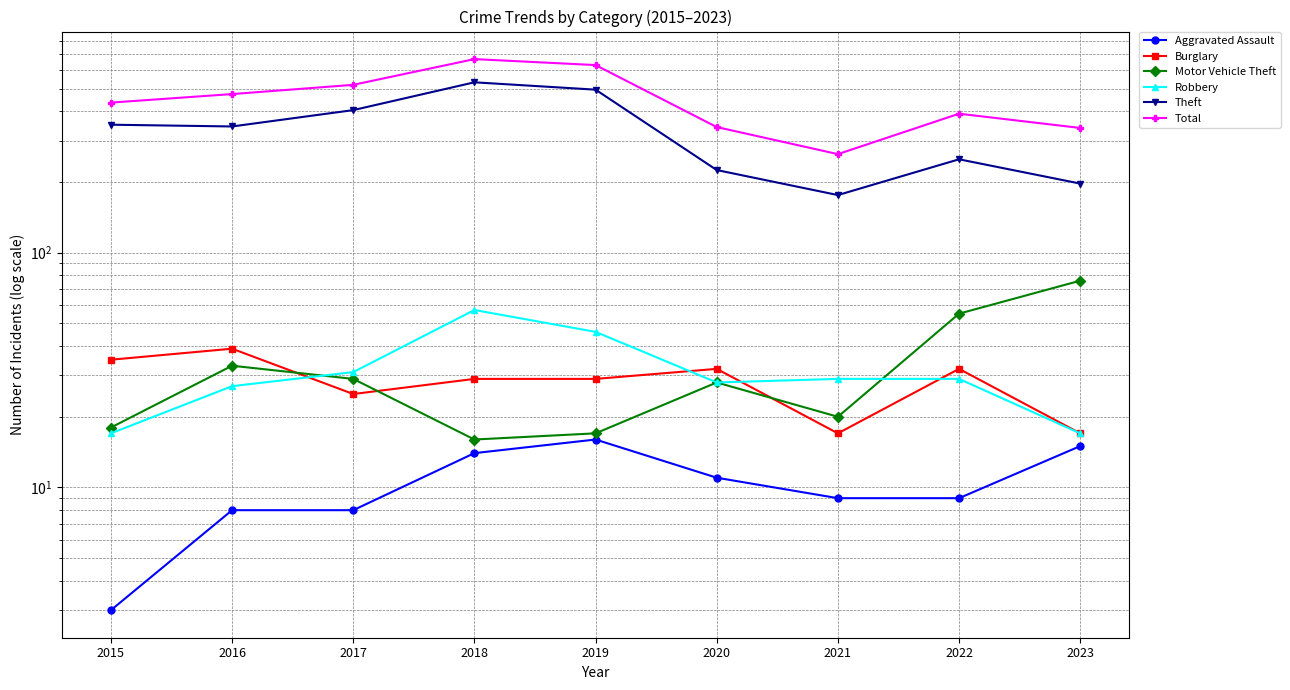

What is the sum of the Total values at 2018 and 2016?

1142